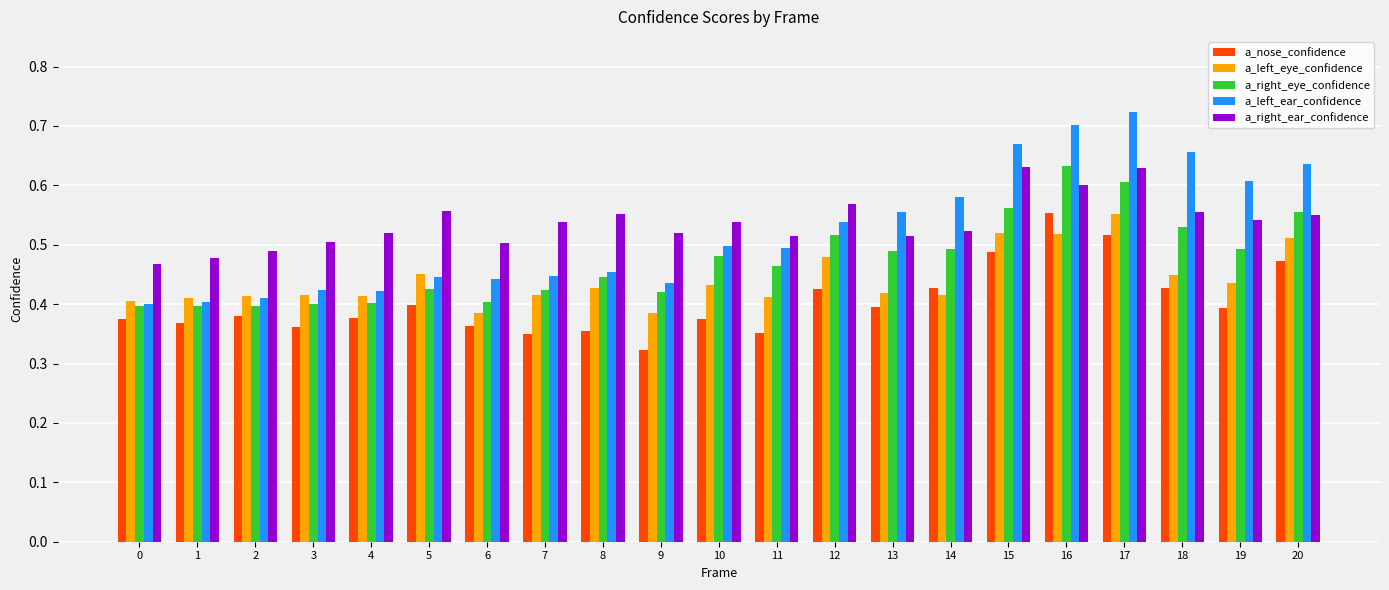

How many data points does each series have?

21